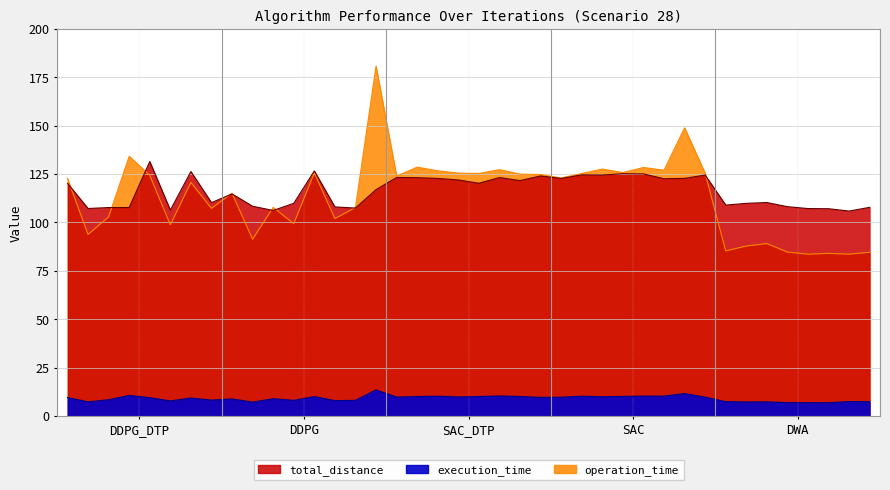

The value of operation_time at DDPG_DTP_5 is 27.7. True or false?

False